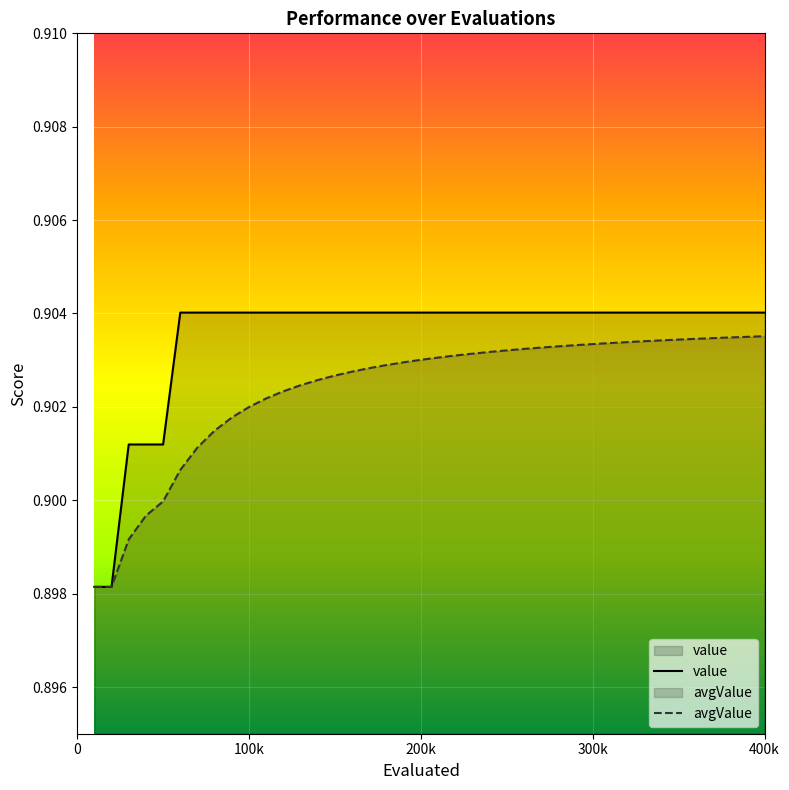

Which series has the largest range (max minus min)?

value